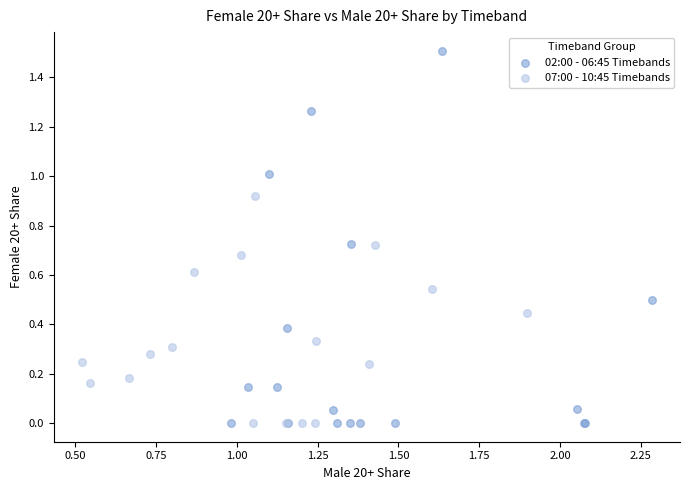

Which series reaches the maximum Y coordinate?

02:00 - 06:45 Timebands